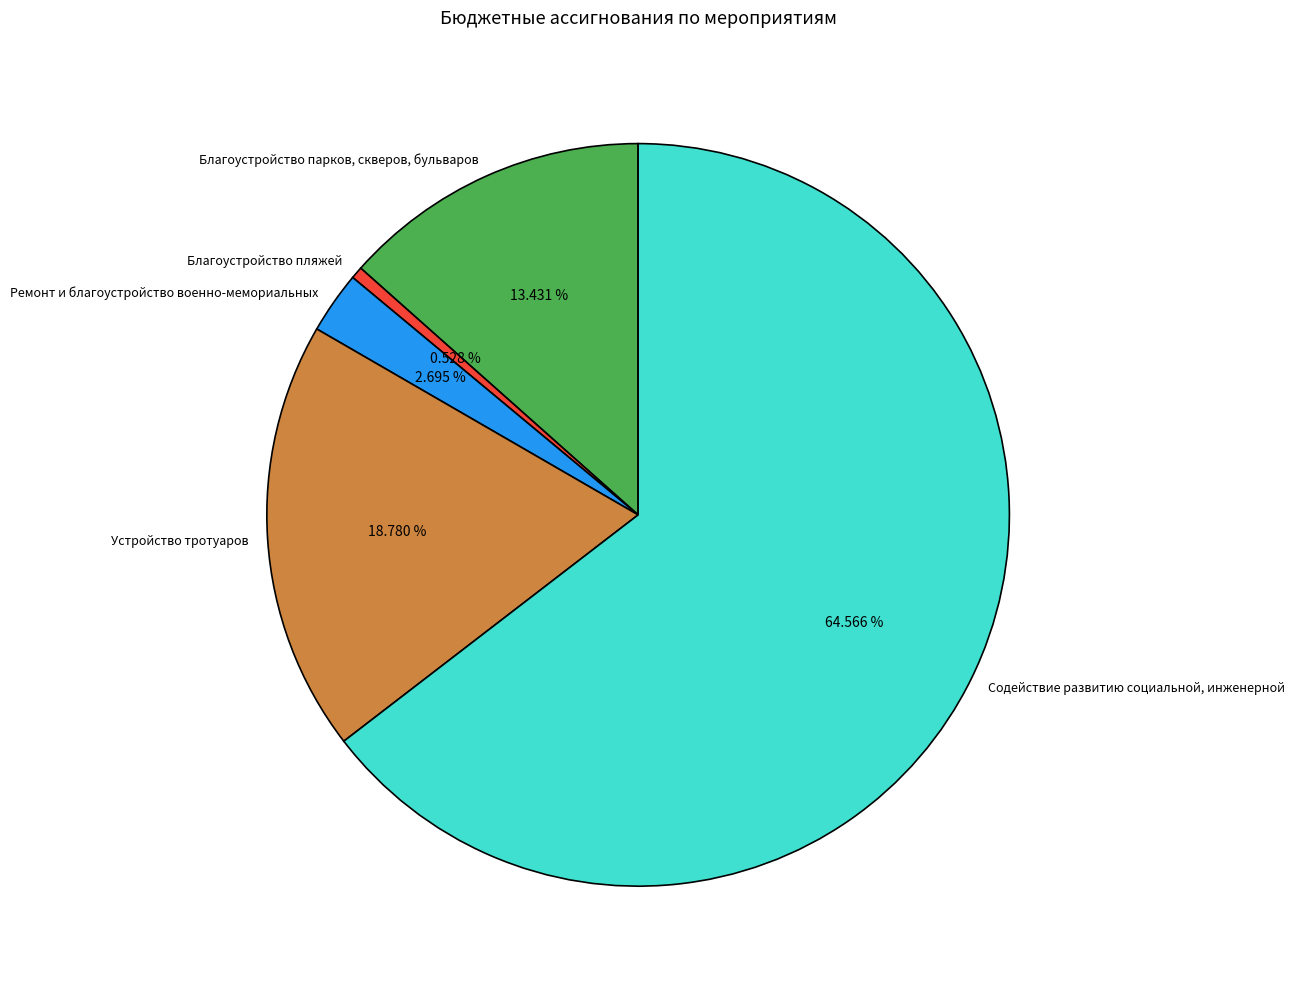

What percentage do Благоустройство парков, скверов, бульваров and Устройство тротуаров together represent?

32.2%